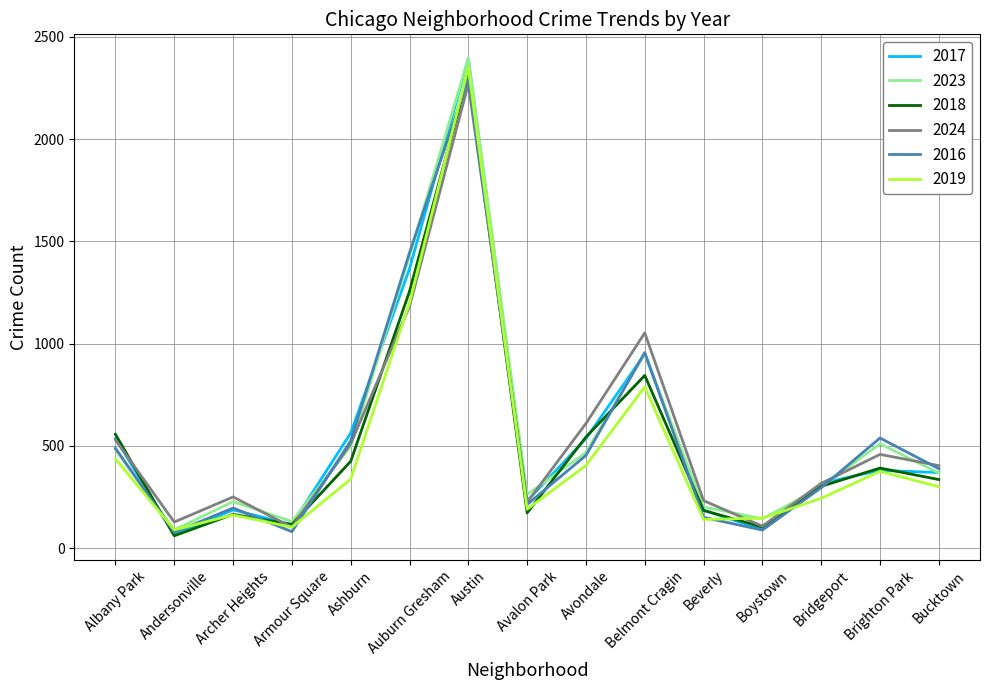

Which series changed the most between Andersonville and Austin?

2017